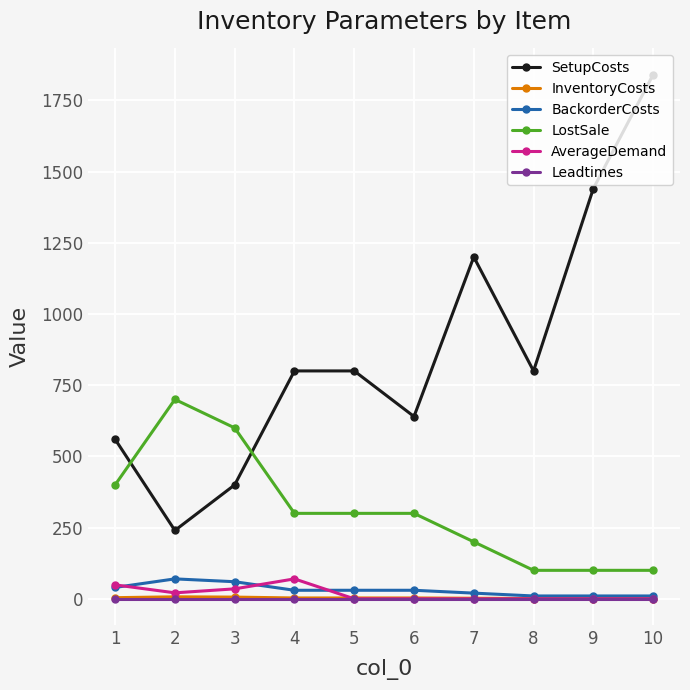

At which category is the sum across all series the highest?

10